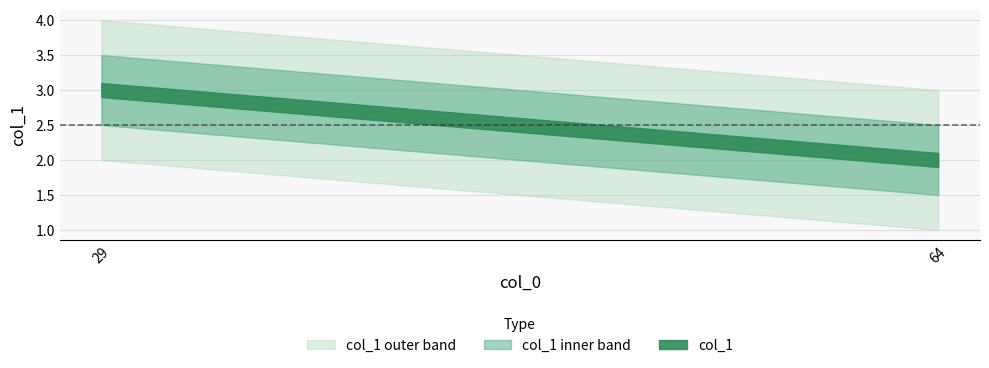

Count the values in the range 2 to 3.

2